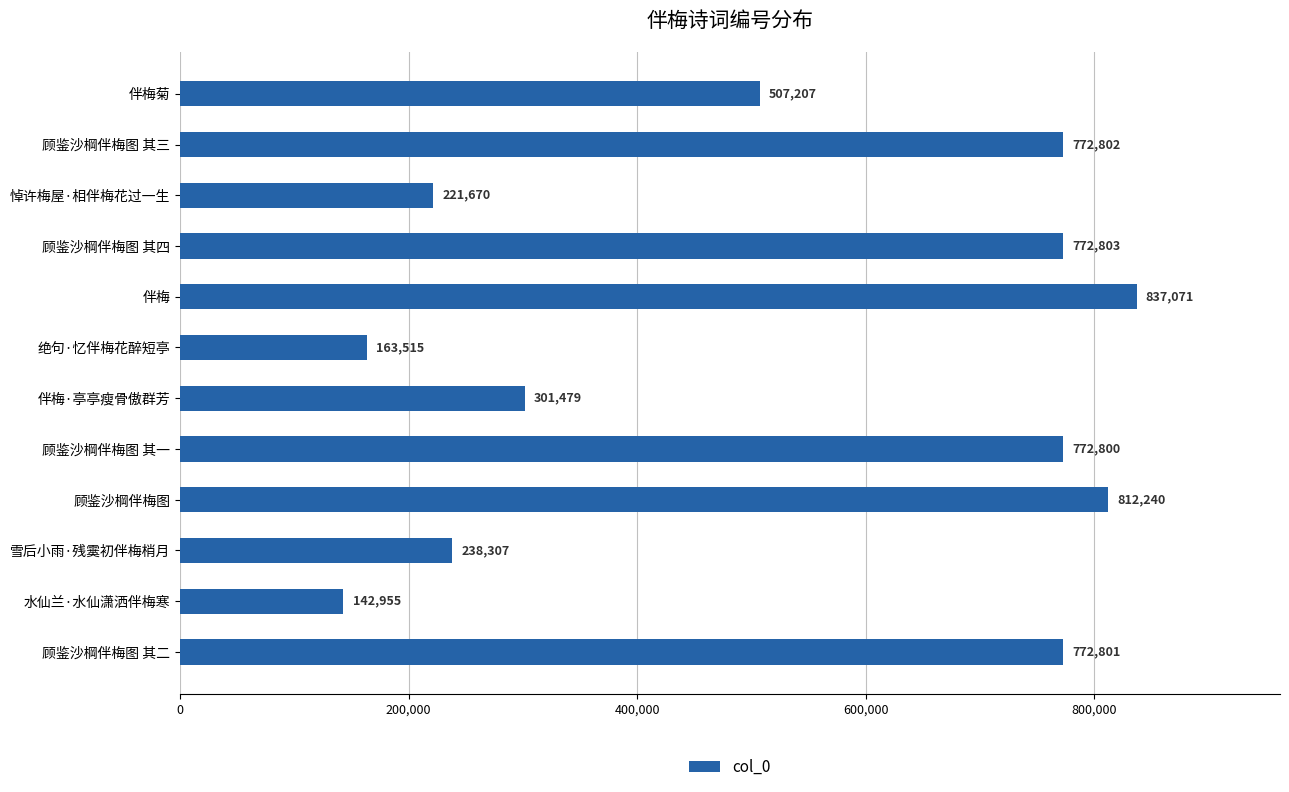

Which category has the highest value across all series?

伴梅